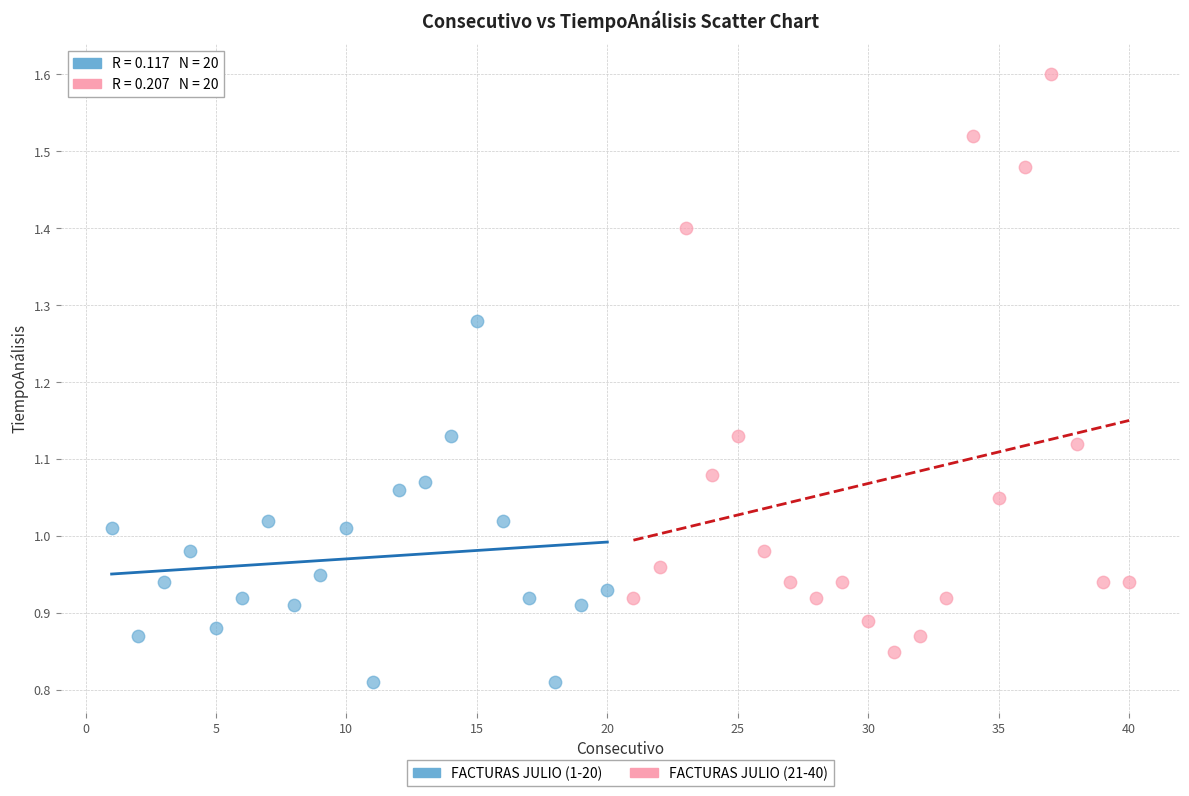

Which series has the largest Y range (max minus min)?

FACTURAS JULIO (21-40)